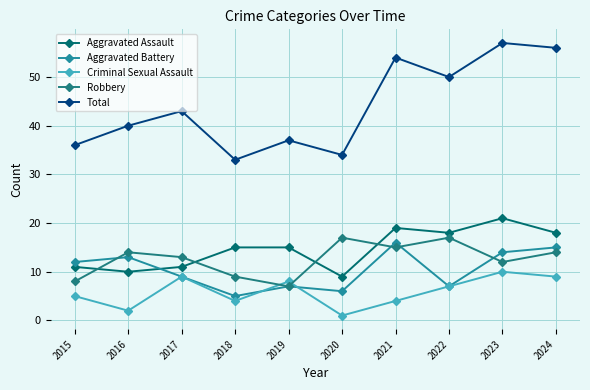

Does the chart have visible grid lines?

Yes